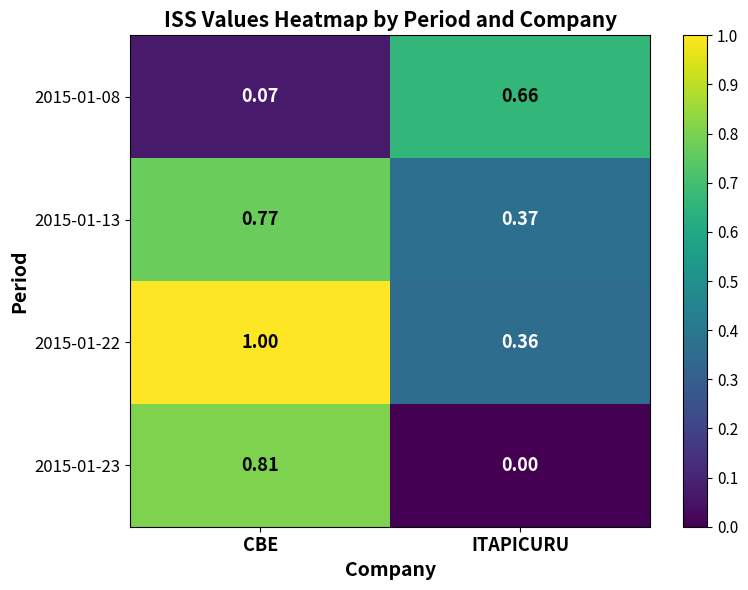

Which label corresponds to the largest value in the chart?

CBE